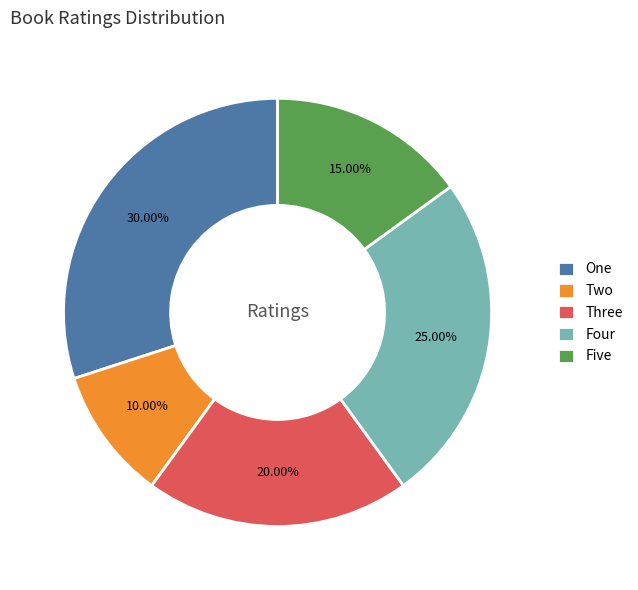

To the nearest percent, what percentage of the pie is Four?

25%